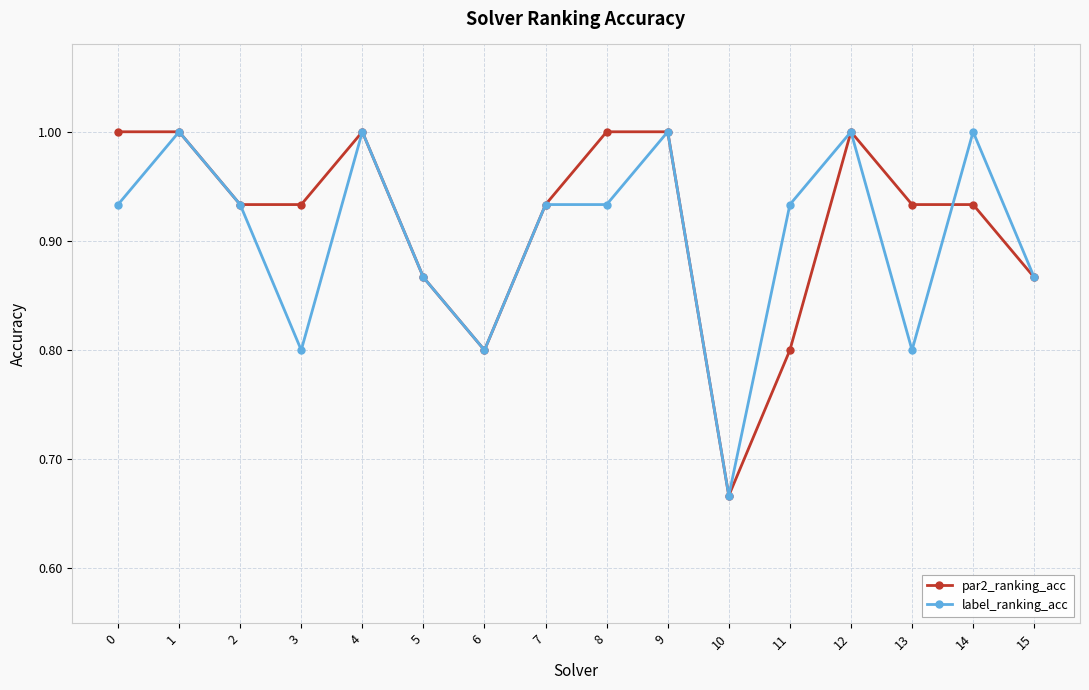

Is it true that par2_ranking_acc equals 0.8 at 6?

True